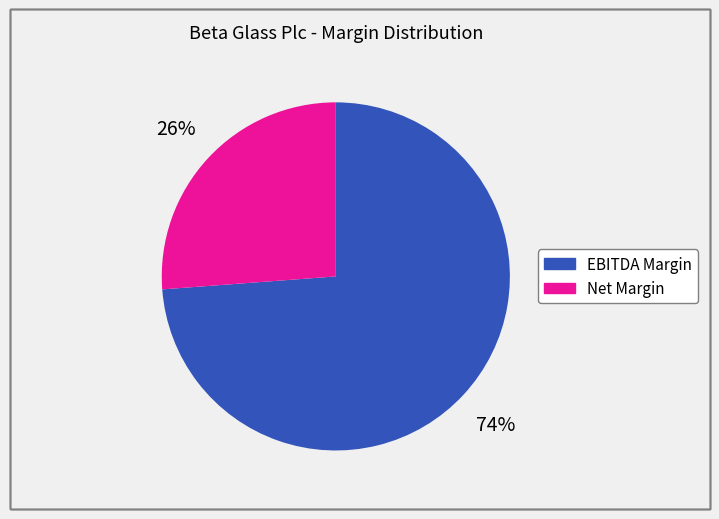

How many segments does this pie chart have?

2